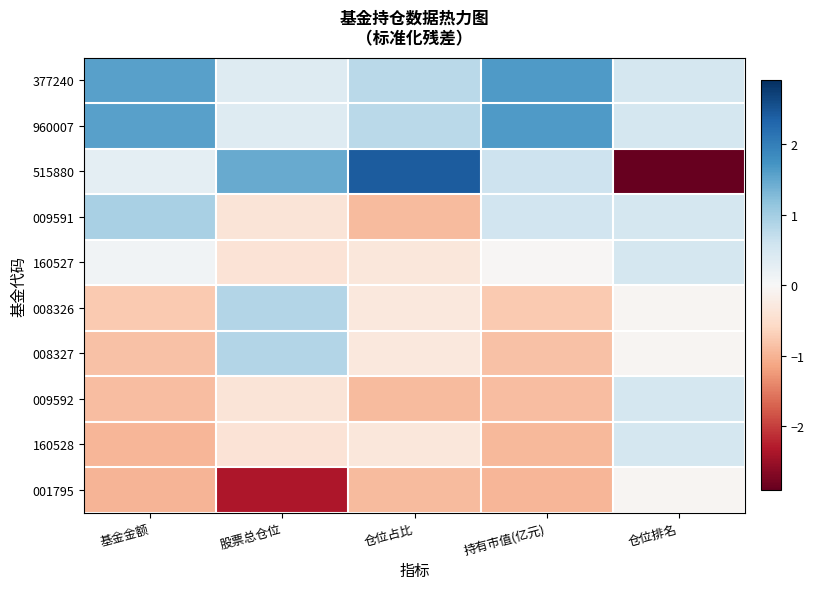

Which category has the lowest value across all series?

仓位排名